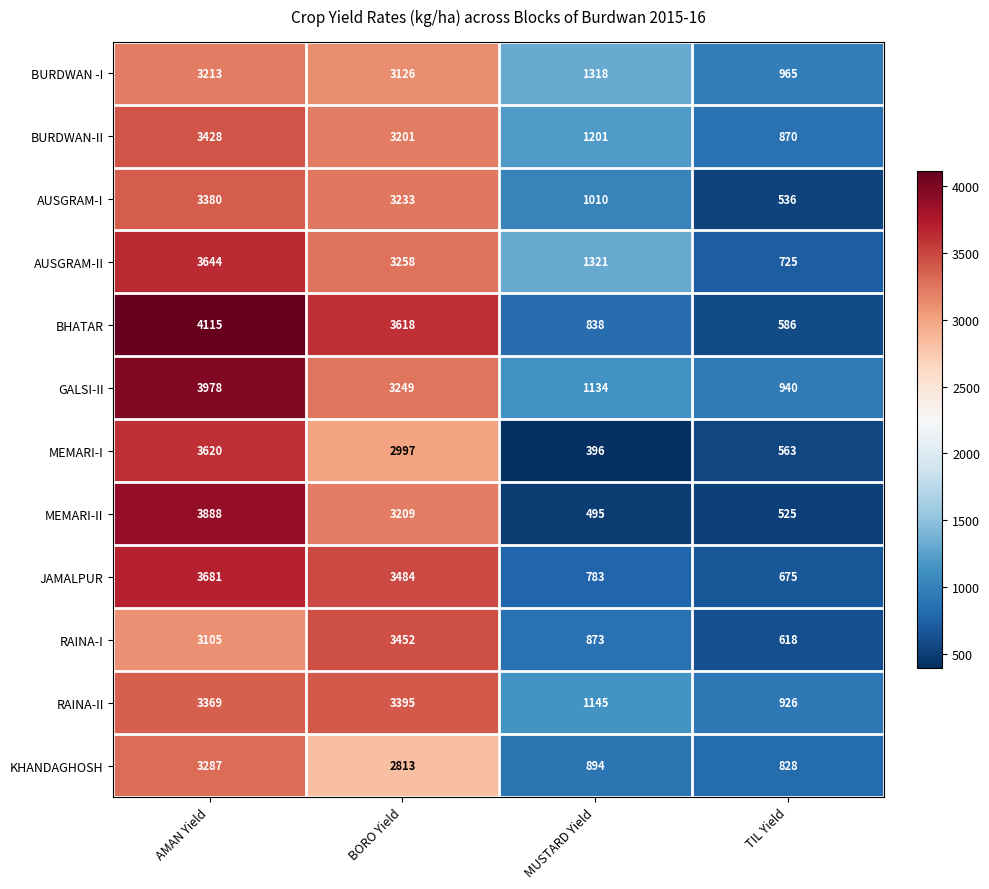

What is the total value across all series at BORO Yield?

39035